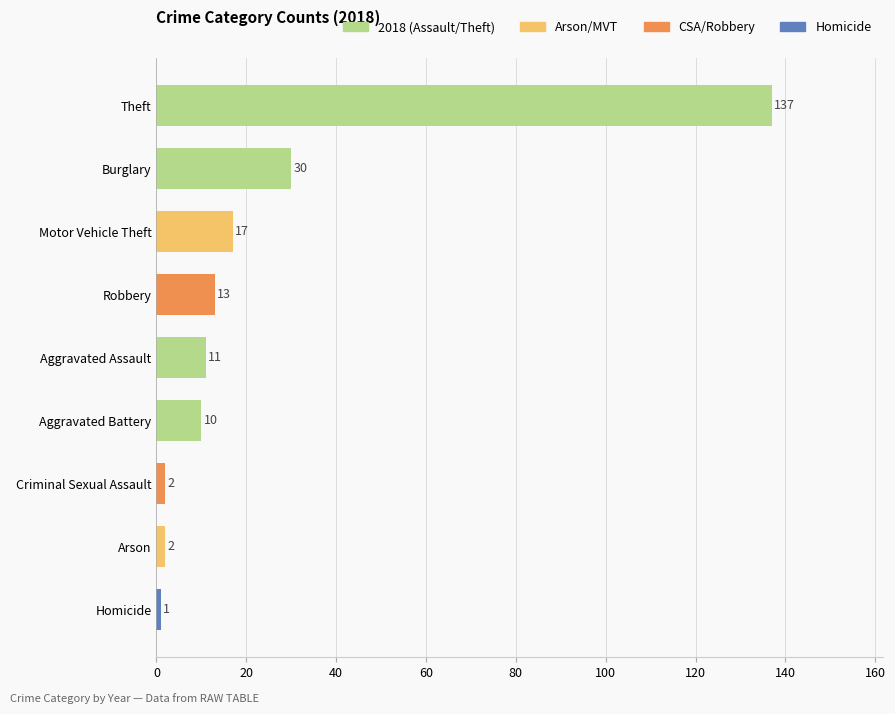

At which label is the value closest to 69?

Burglary